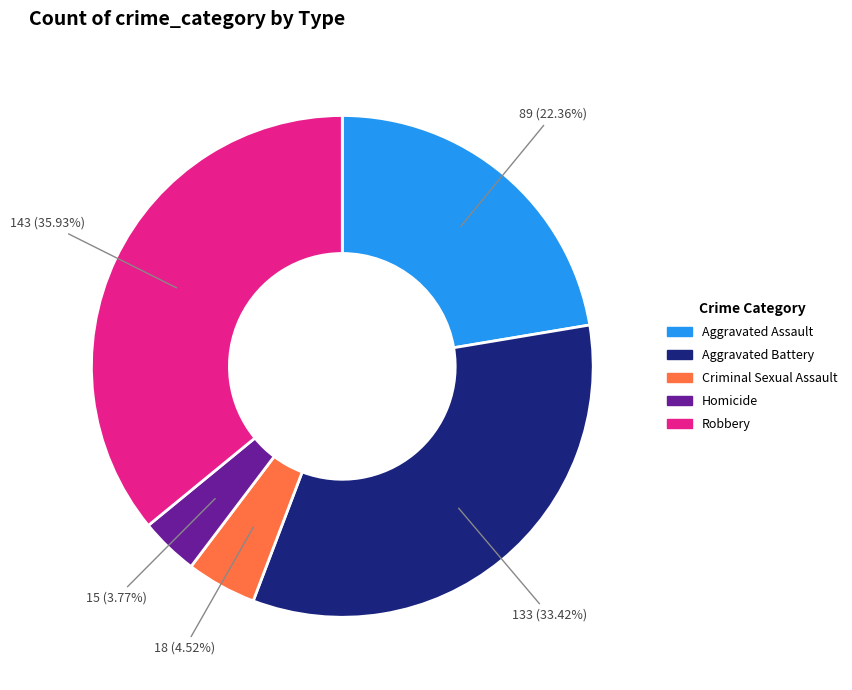

Which slice is the largest?

Robbery